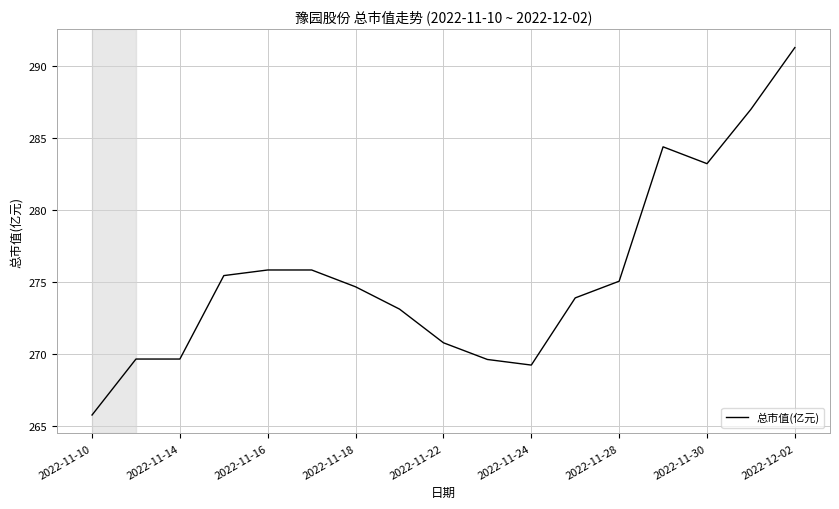

What is the maximum value shown in the chart?

291.3